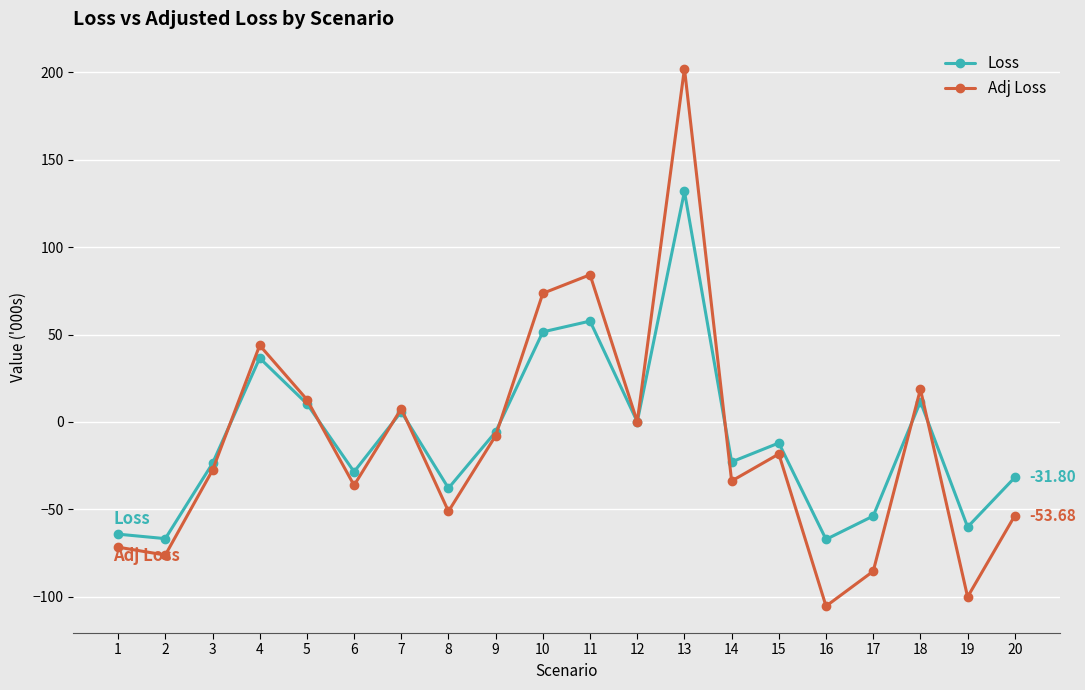

At how many categories does at least one series exceed 60?

3